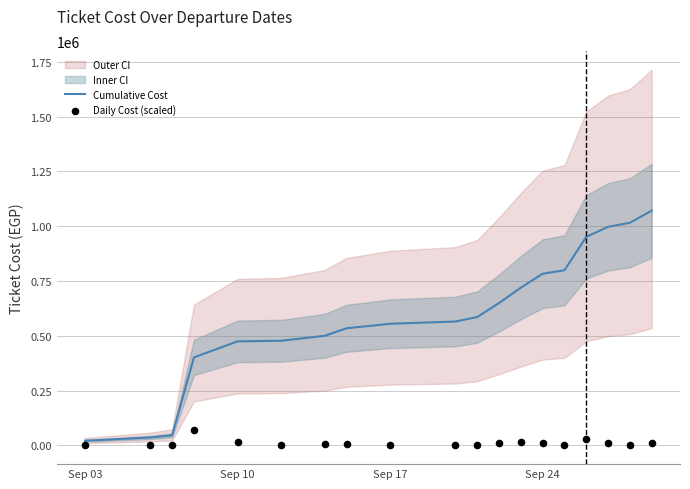

Is the value of Cumulative Cost at 10 greater than the value of Daily Cost (scaled) at 5?

Yes